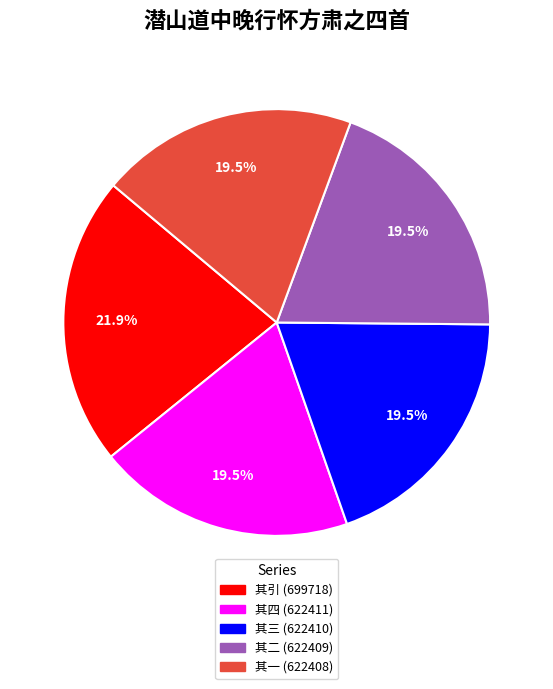

Is there a majority slice in this chart?

No